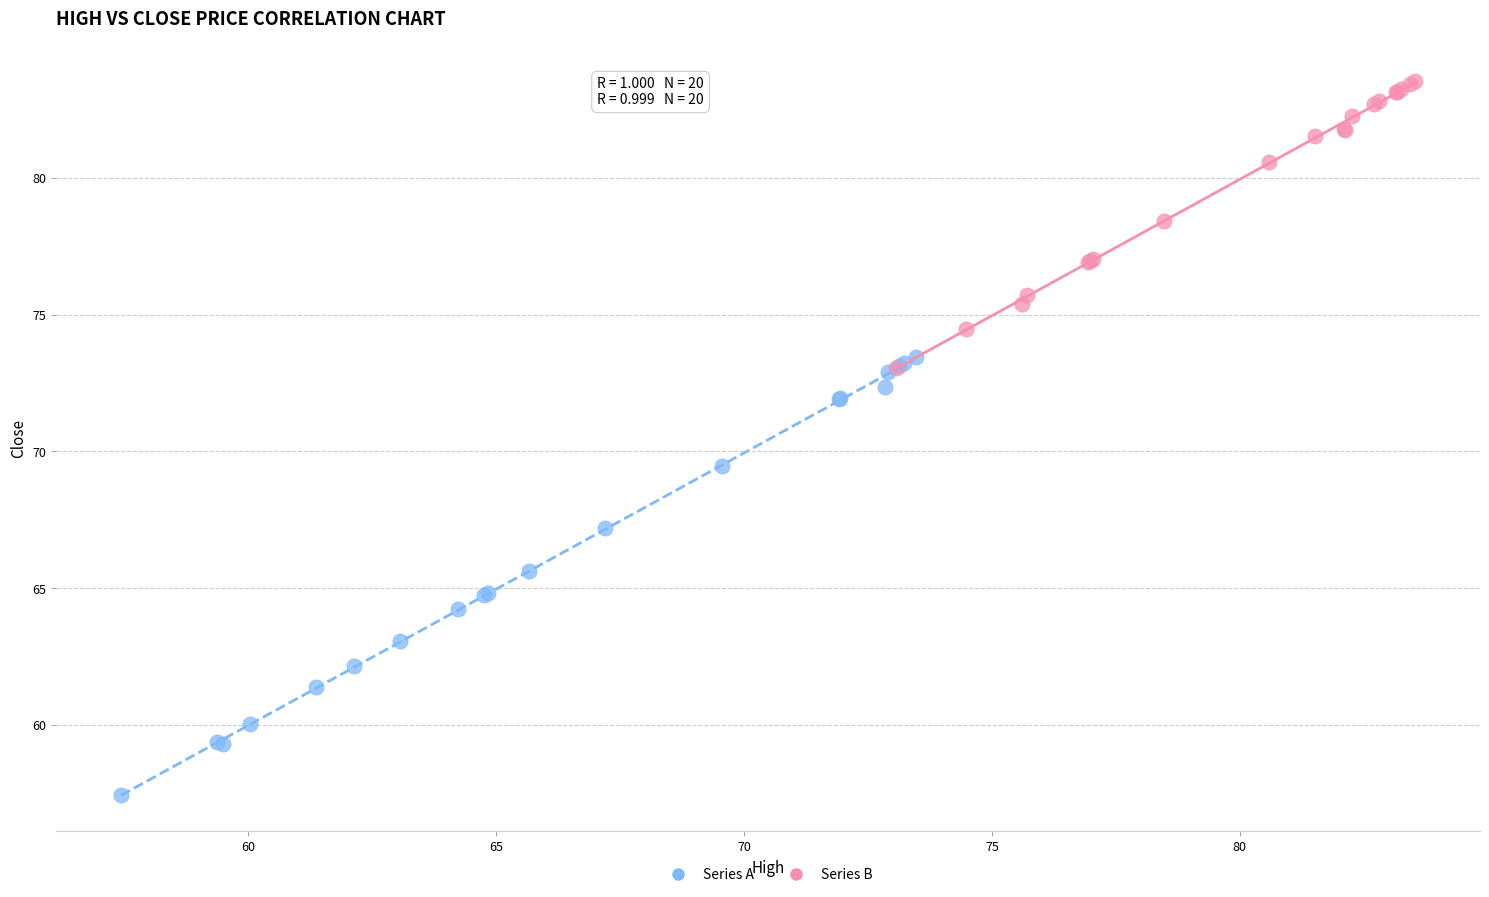

Which series contains the highest Y value?

Series B